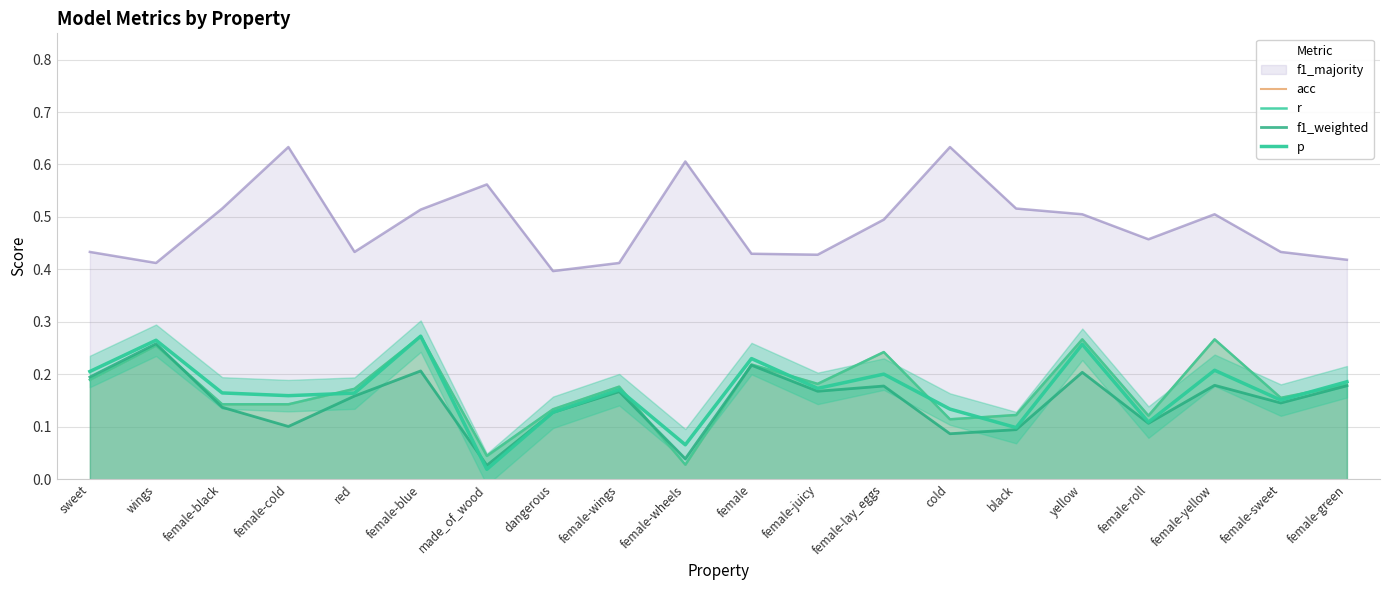

Which series has the largest total across all categories?

acc